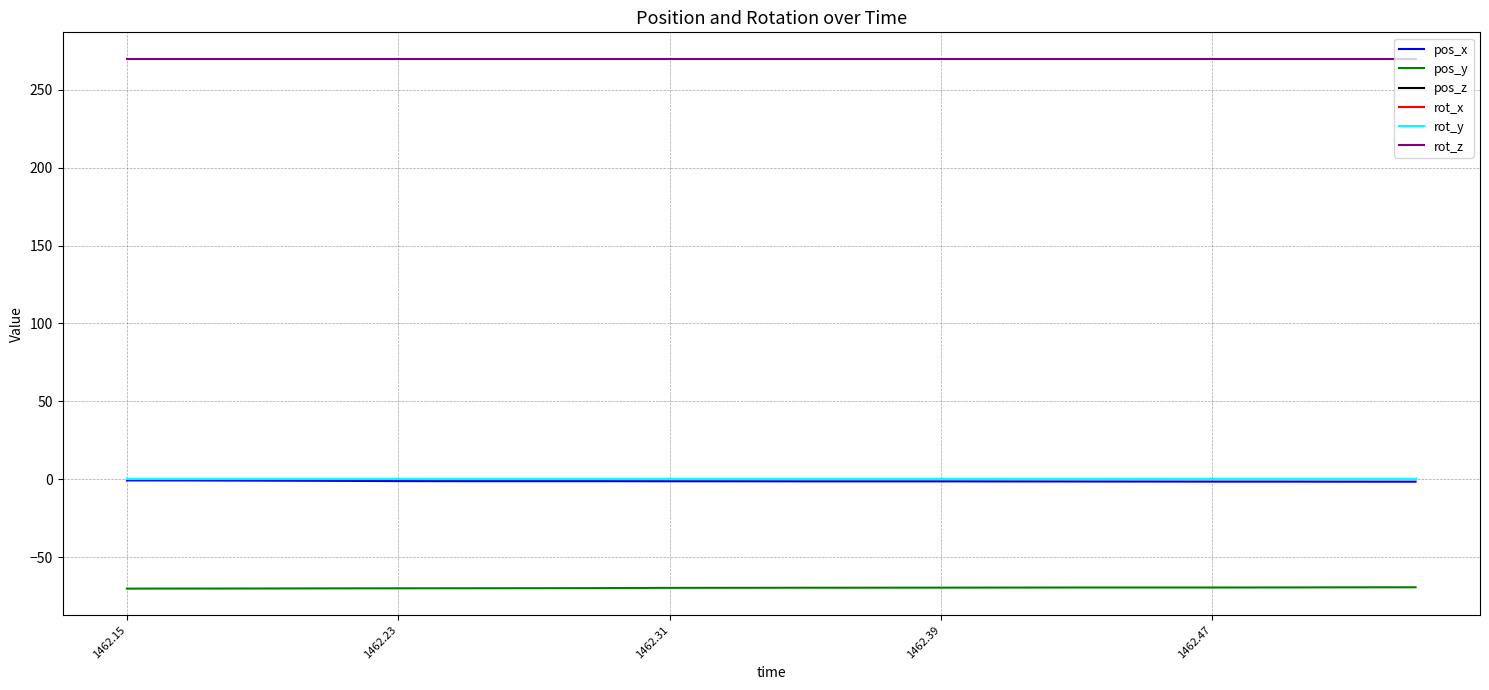

Does the chart have visible grid lines?

Yes